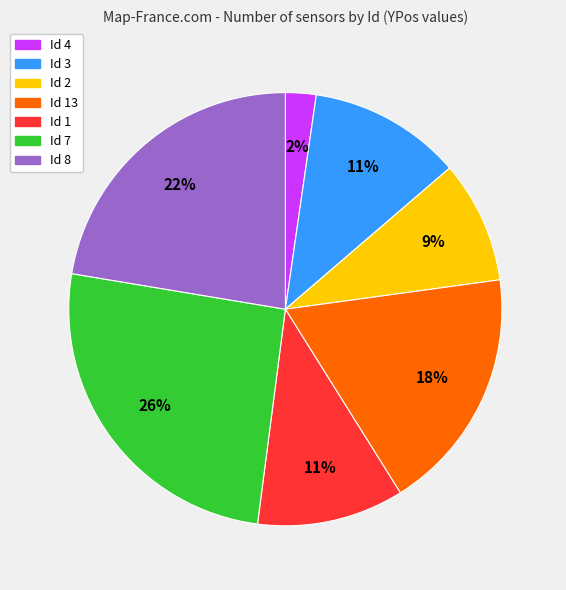

What percentage is the Id 8 slice, to the nearest percent?

22%